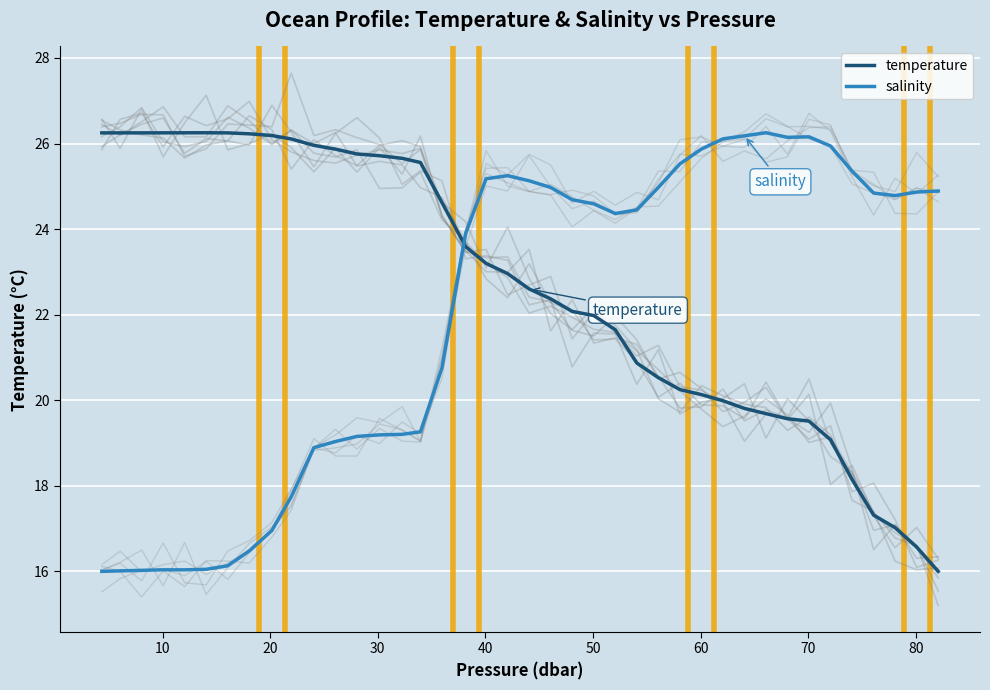

How many intersections are there between temperature and salinity?

1